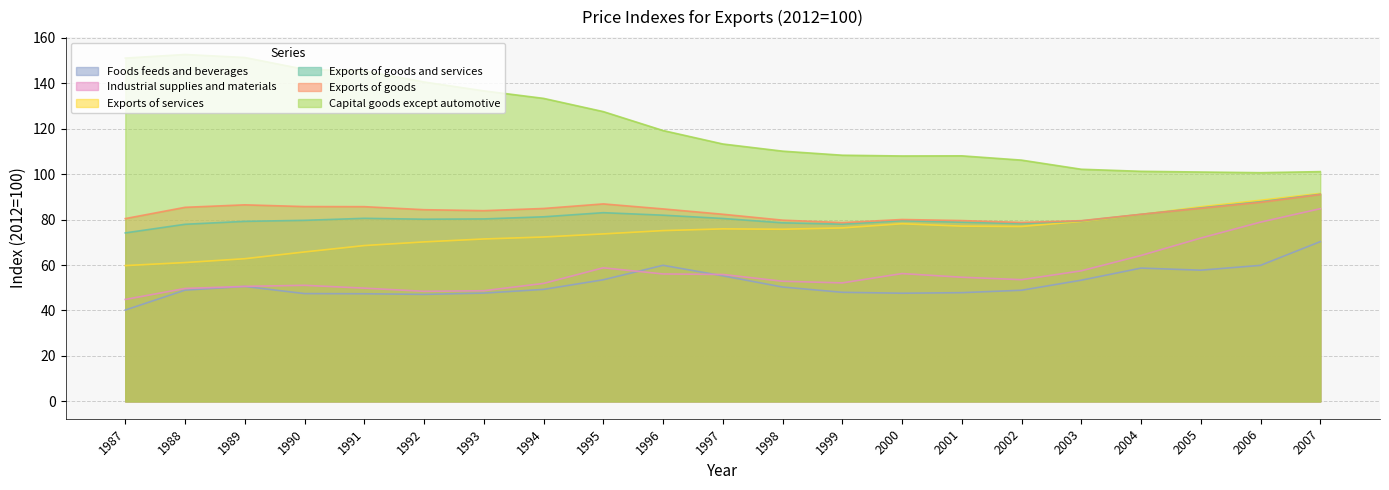

What is the spread (max minus min) of values at 2006?

40.8